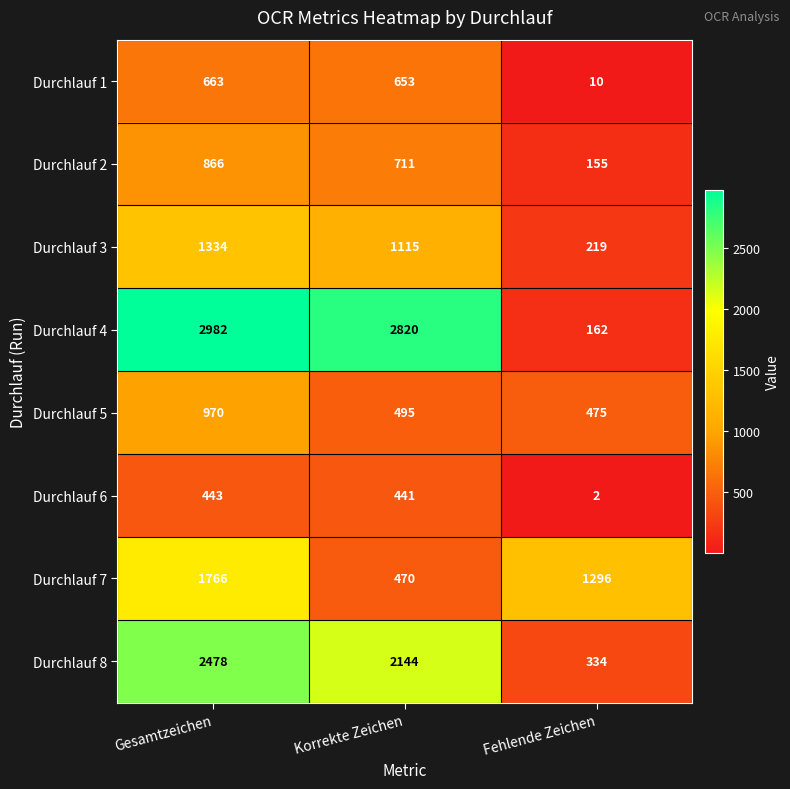

At which category does the chart reach its peak across all series?

Gesamtzeichen